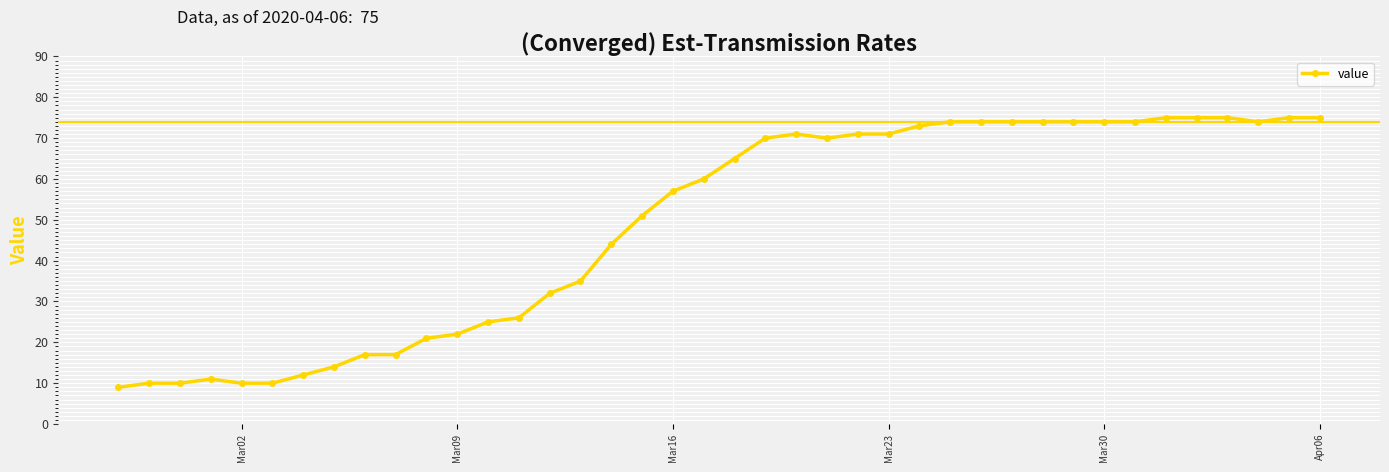

True or false: there are more than 0 points higher than both neighbors.

True